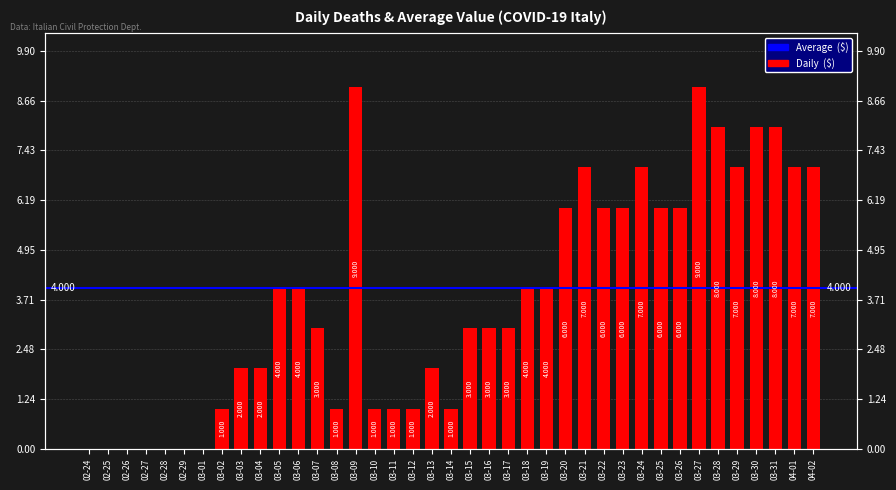

Between 03-12 and 03-13, which is larger?

03-13